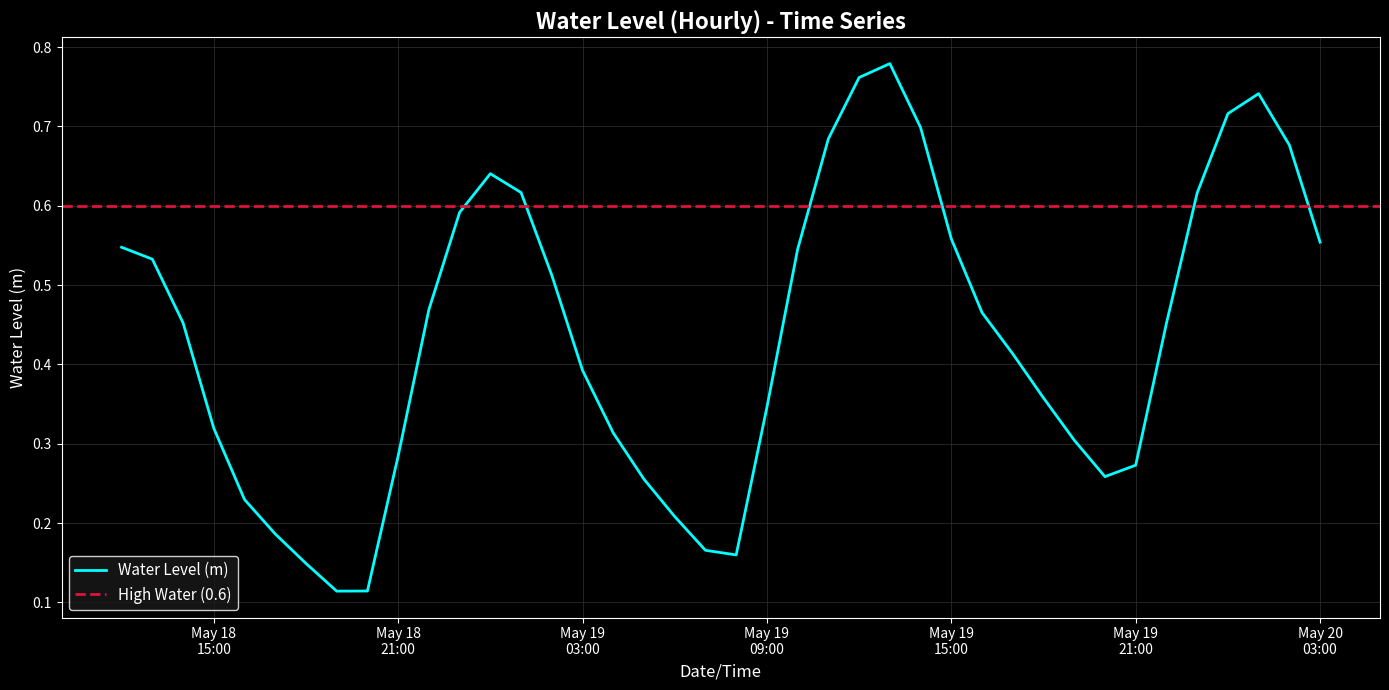

What is the difference between the second highest and second lowest values?

0.6